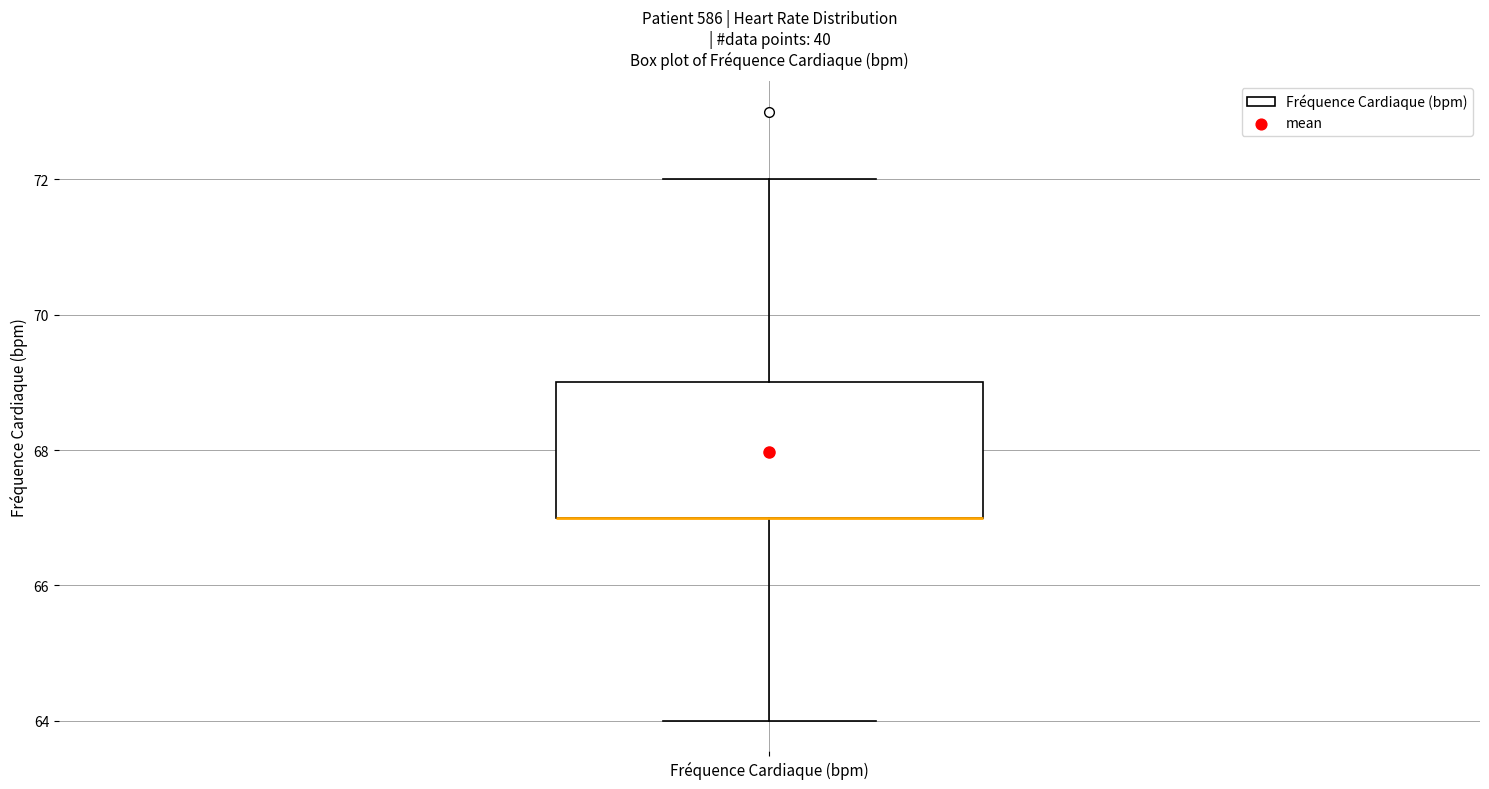

Where is the upper edge of the box for Fréquence Cardiaque (bpm) on the y-axis? The values are not printed on the chart, so give them approximately, as read against the axis.

69